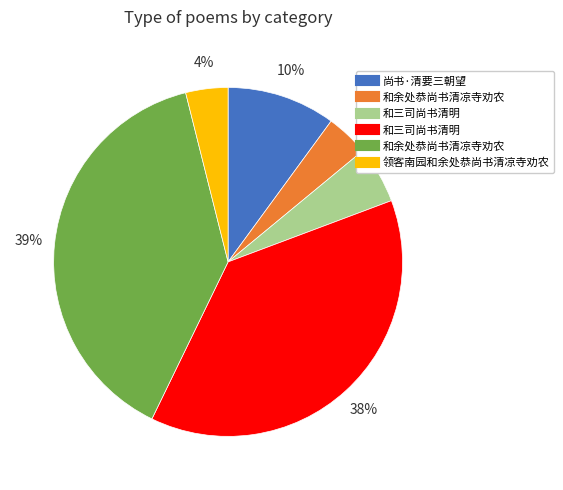

Does any single category account for the majority?

No